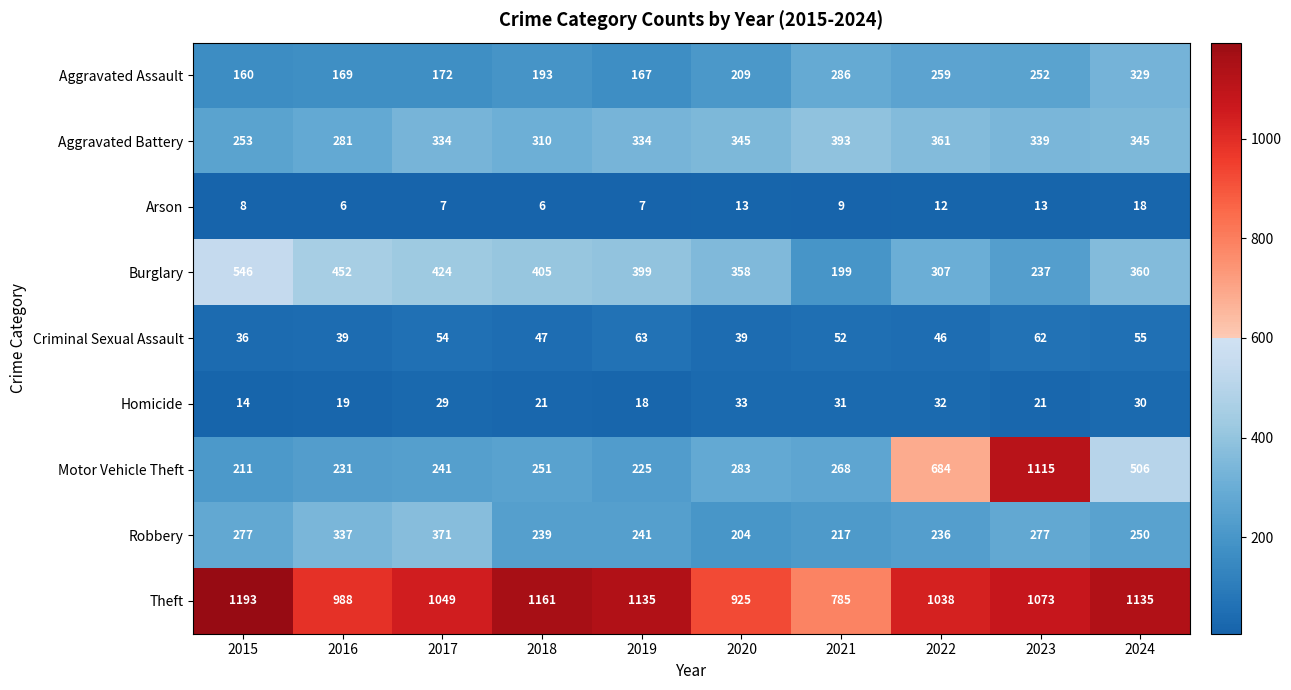

What is the difference between the Criminal Sexual Assault values at 2023 and 2018?

15